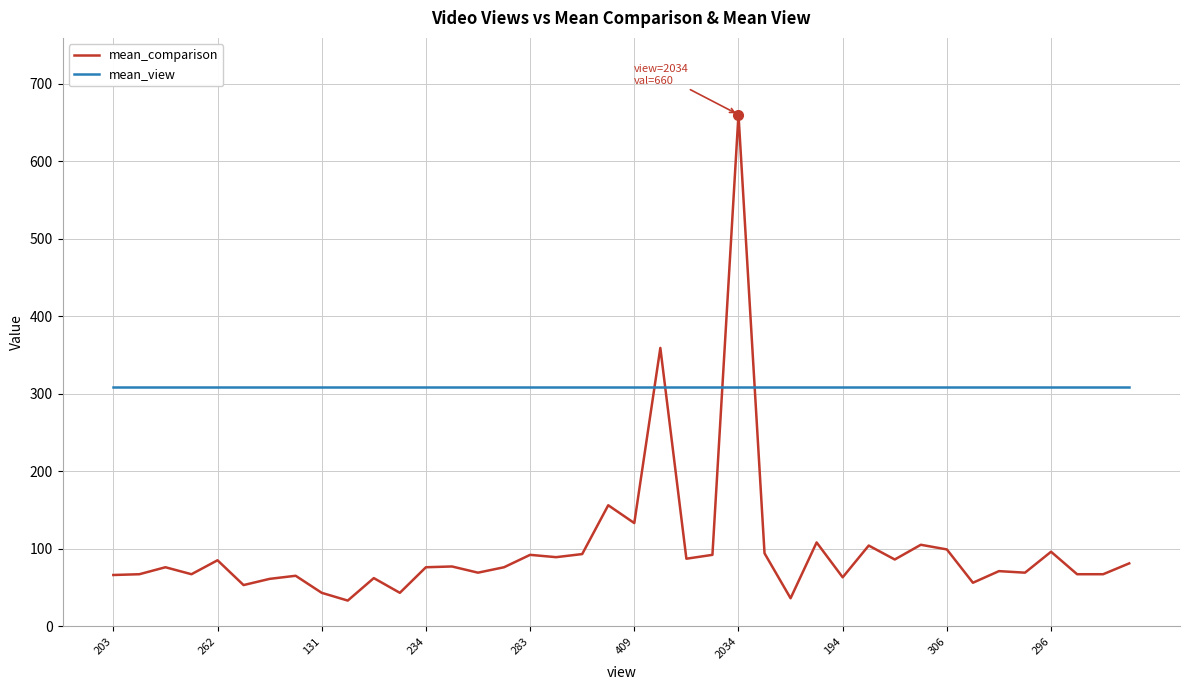

Which series has the largest total across all categories?

mean_view